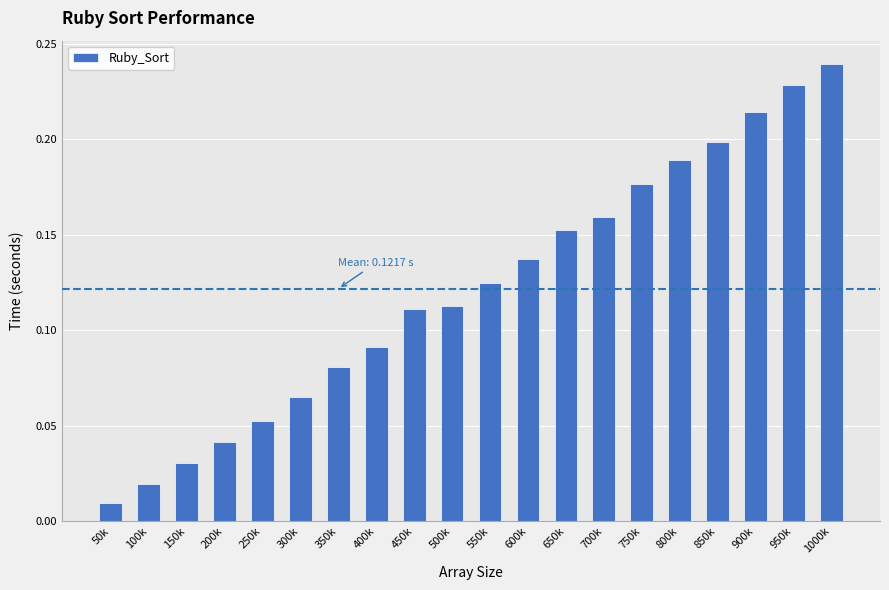

At which label is the value closest to 0?

50k